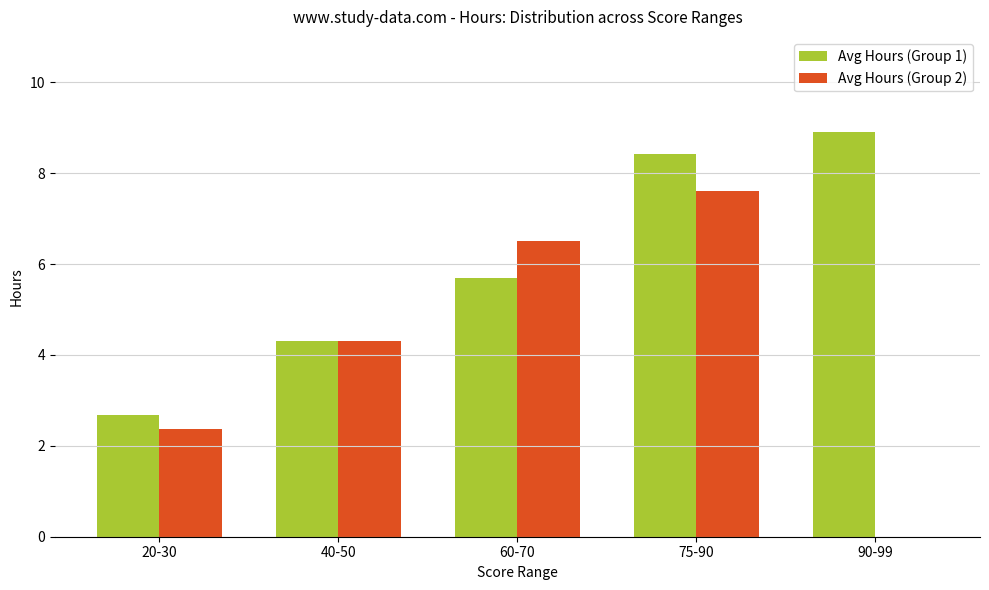

True or false: Avg Hours (Group 1) has a value of 10.1 at 60-70.

False